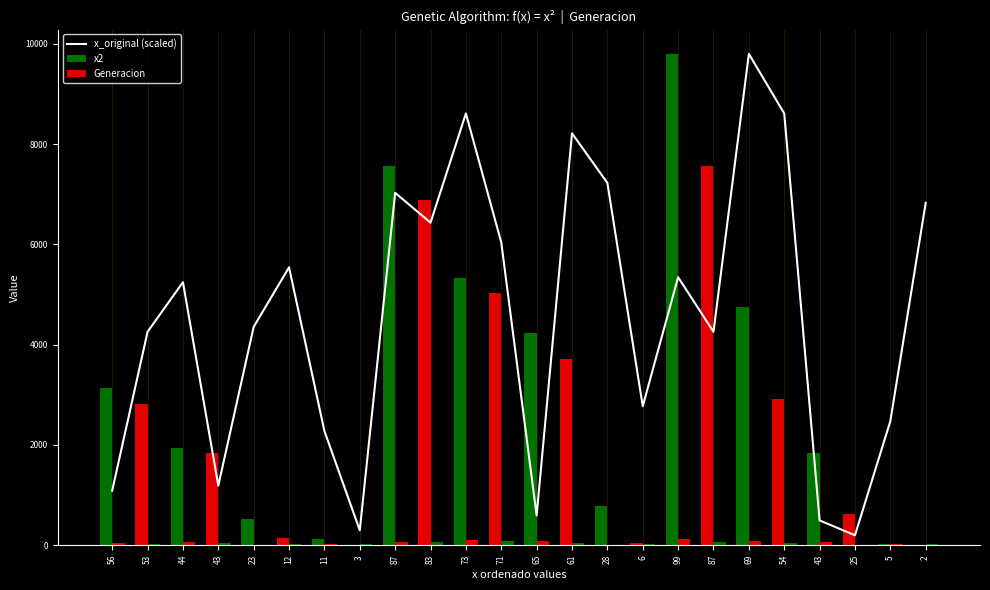

Is it true that x2 equals 2916 at 54?

True